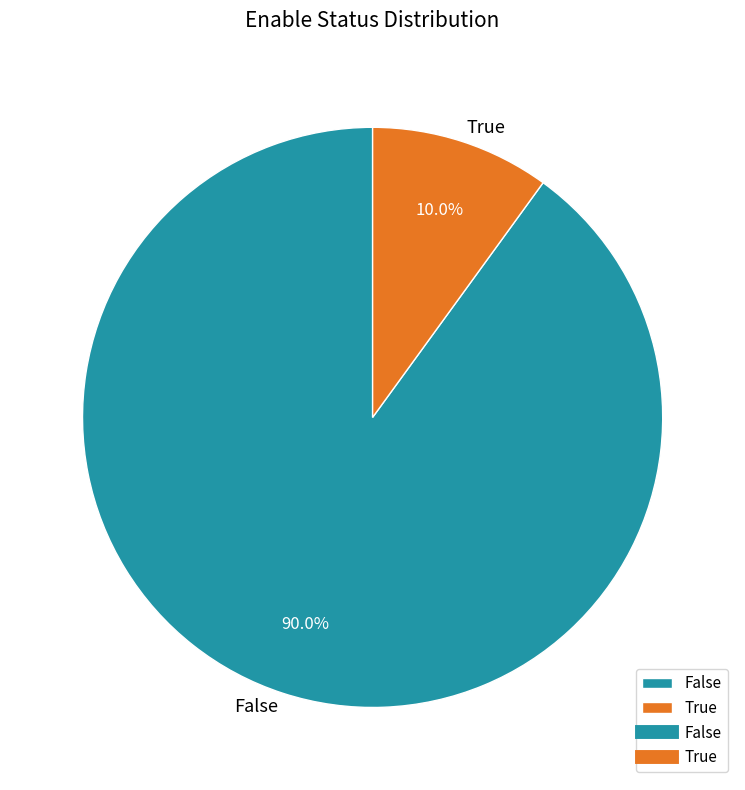

To the nearest percent, what is the difference between the largest and smallest slice percentages?

80%